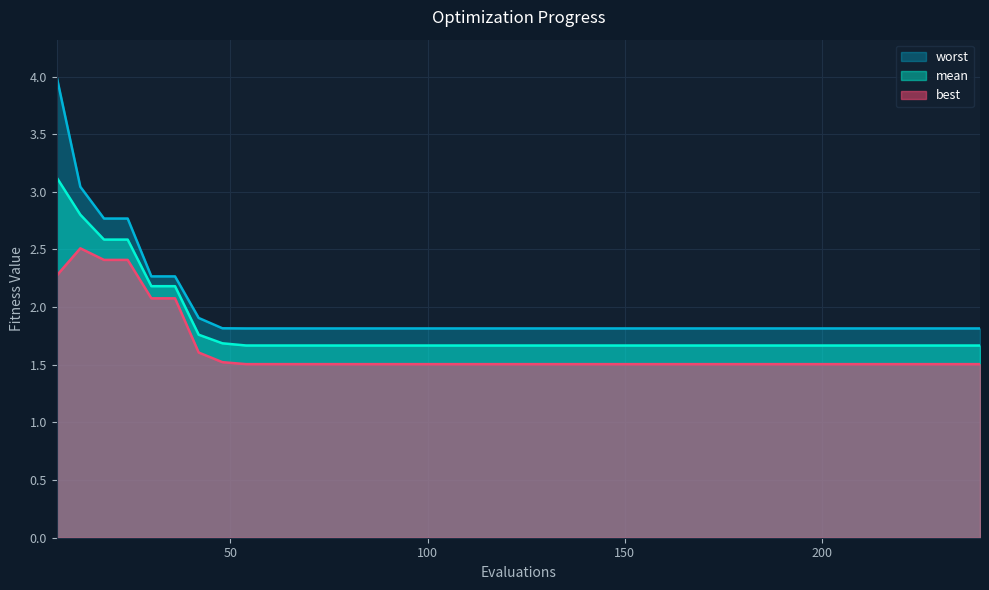

Which category has the lowest value in the best series?

108